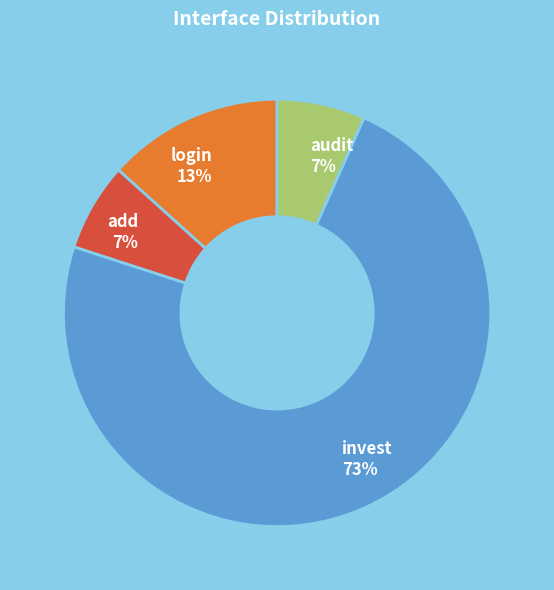

Does login represent more than half of the total?

No